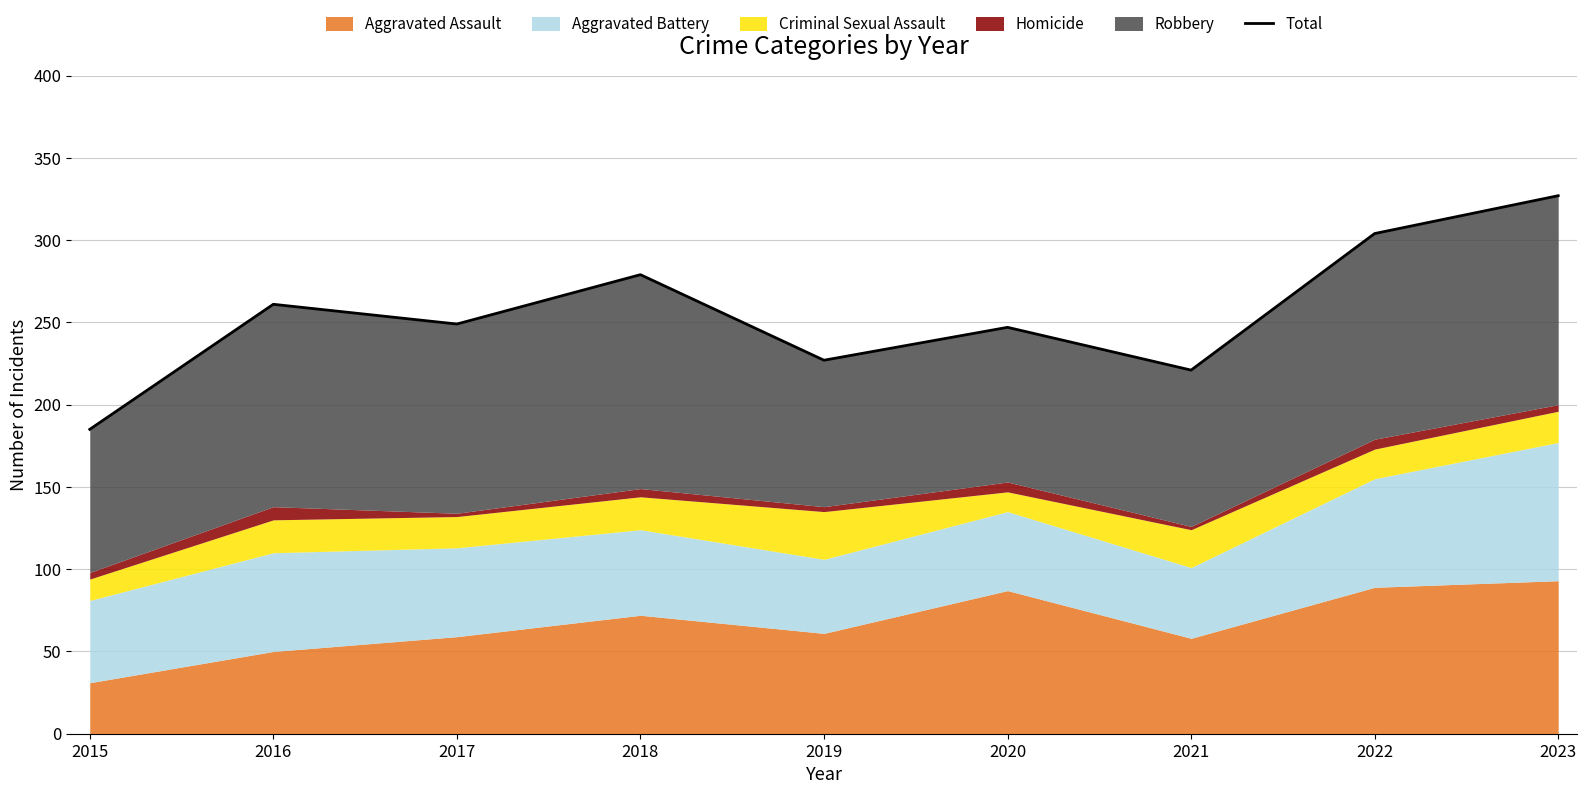

What is the change in value from 2017 to 2018?

+30